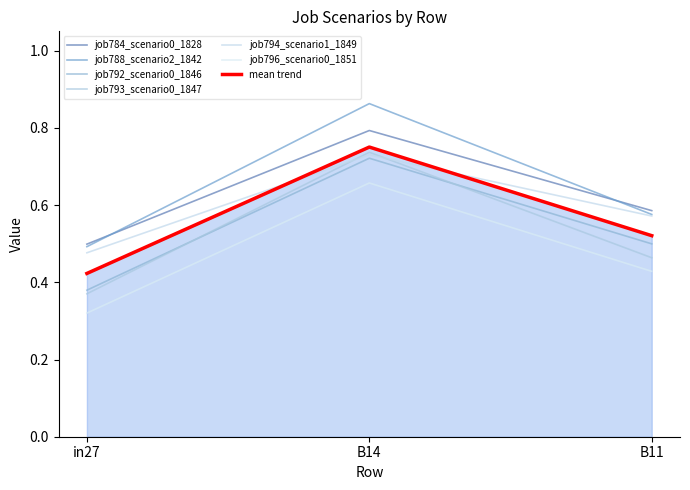

How many series are shown in this chart?

7